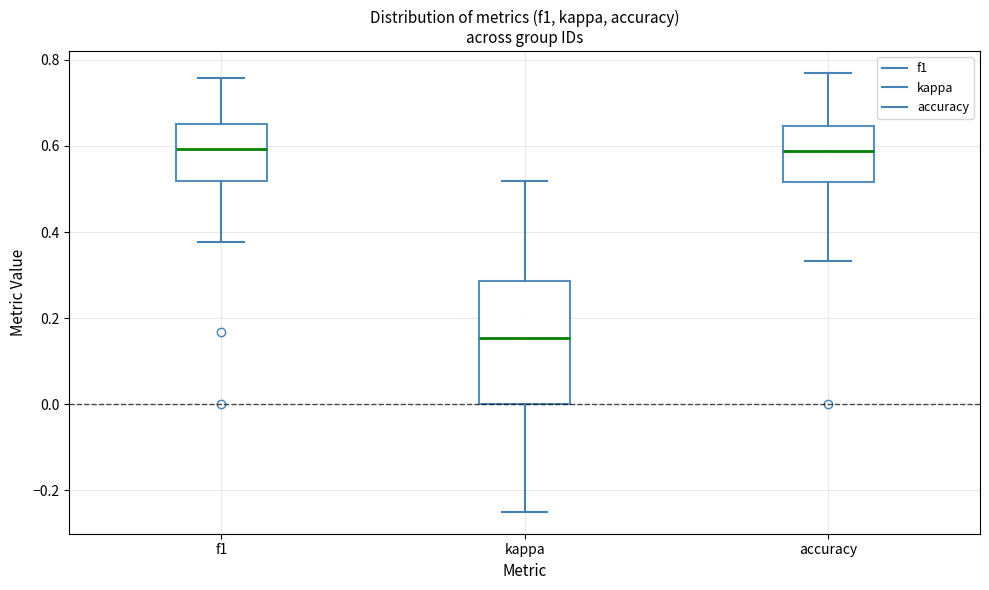

Reading left to right, transcribe this box plot: for each box, give where its median line is, the range the box spans, and where its two whiskers end, as read against the y-axis. The values are not printed on the chart, so give them approximately, as read against the axis.

f1: median 0.60, box 0.52 to 0.64, whiskers 0.38 to 0.76
kappa: median 0.16, box 0.00 to 0.28, whiskers -0.24 to 0.52
accuracy: median 0.58, box 0.52 to 0.64, whiskers 0.34 to 0.76